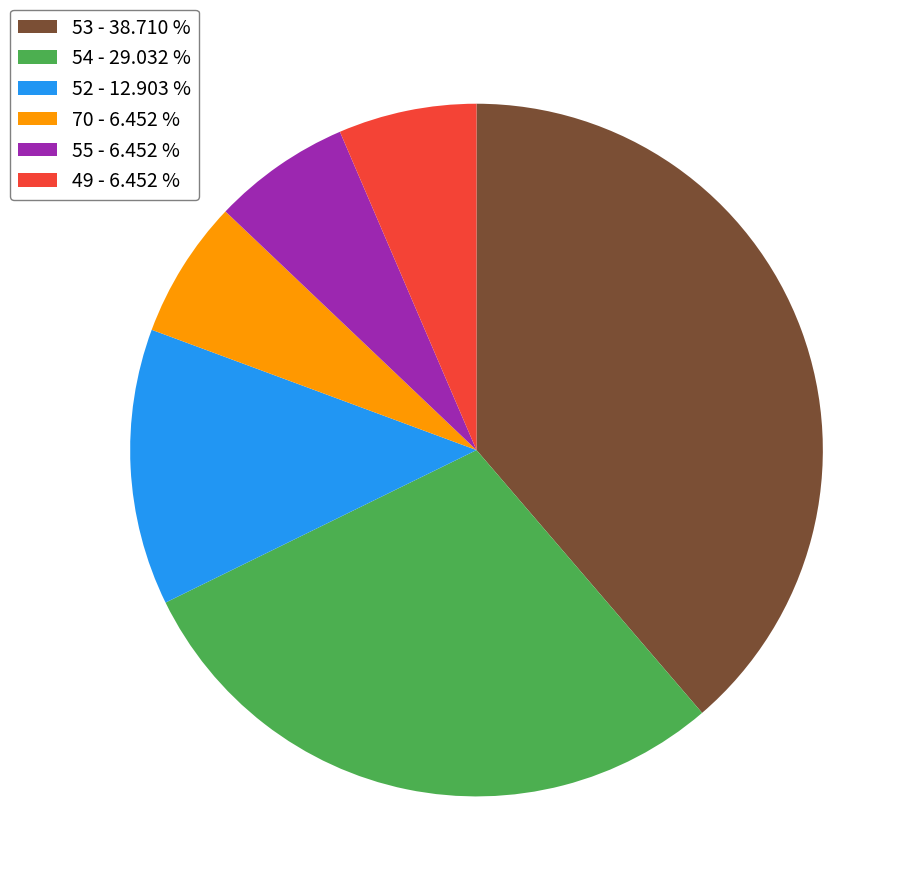

Is there a majority slice in this chart?

No